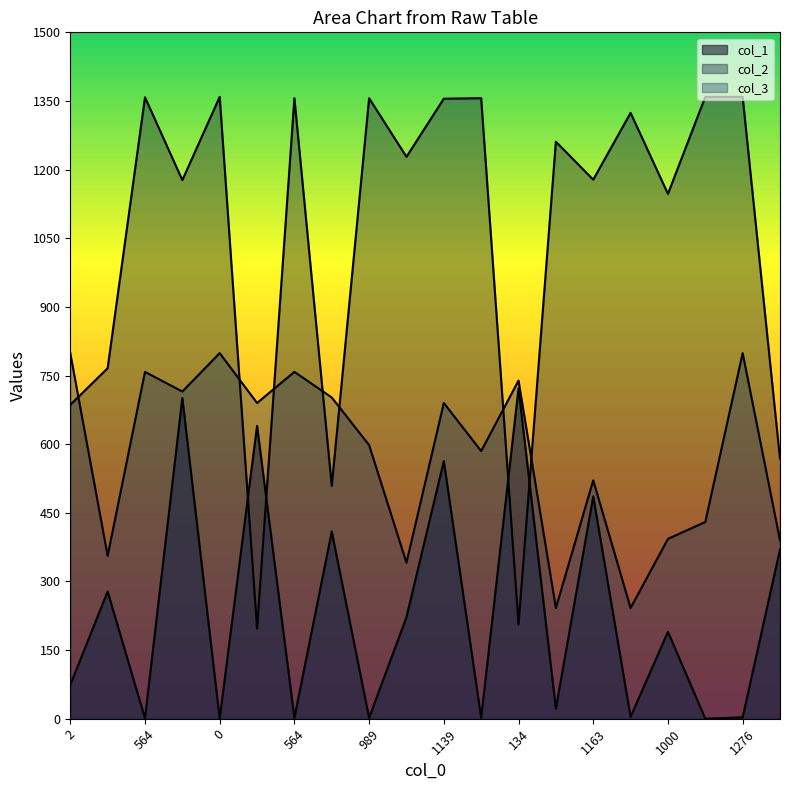

The col_3 series shows 1024 at 134. True or false?

False